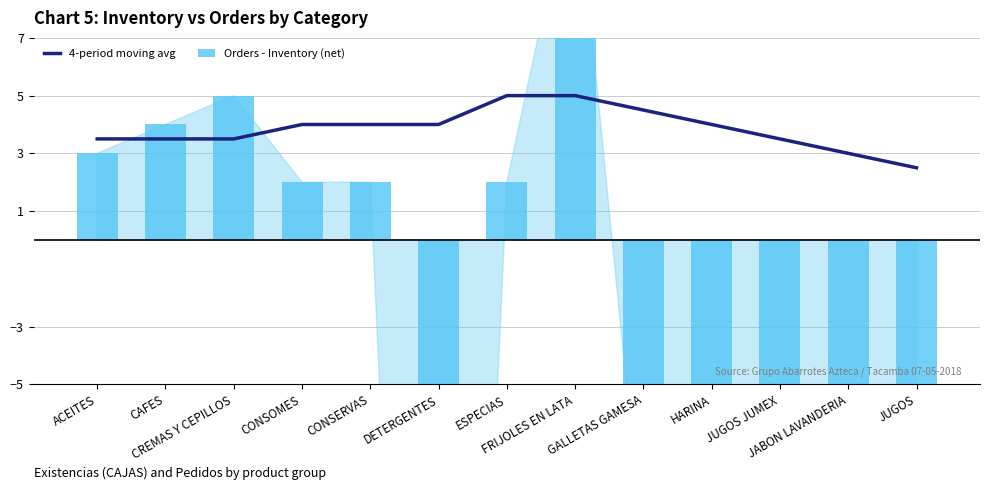

What is the label of the 12th bar from the right?

CAFES